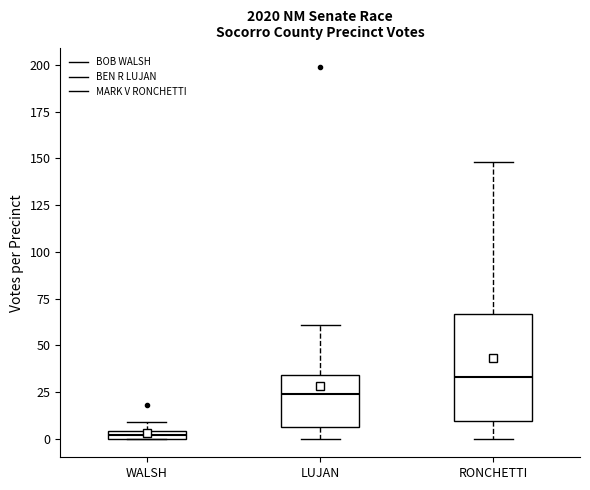

Which box has the lowest median line?

WALSH